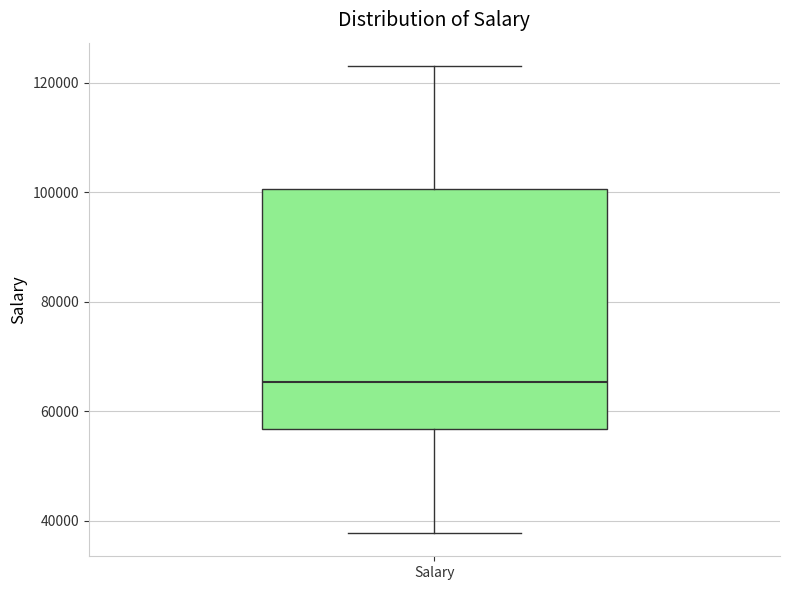

Read this box plot against the y-axis: the position of the median line, the range covered by the box, and the ends of both whiskers. The values are not printed on the chart, so give them approximately, as read against the axis.

median 66000, box 56000 to 100000, whiskers 38000 to 124000